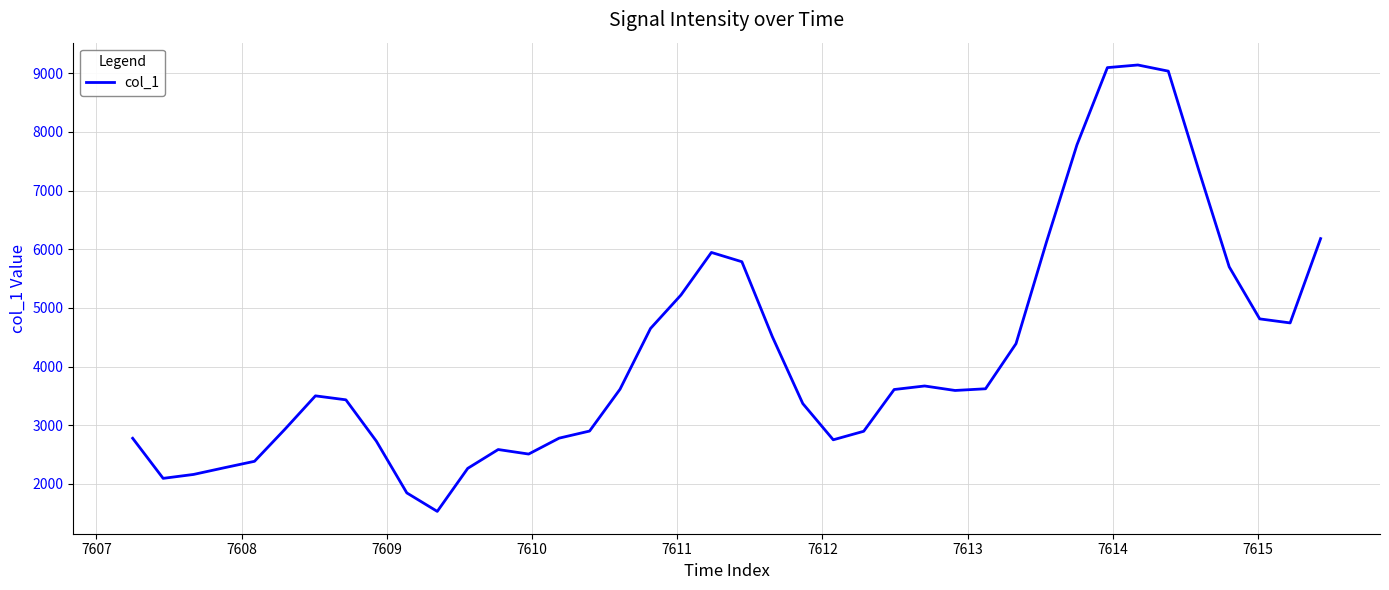

What is the average value?

4208.6